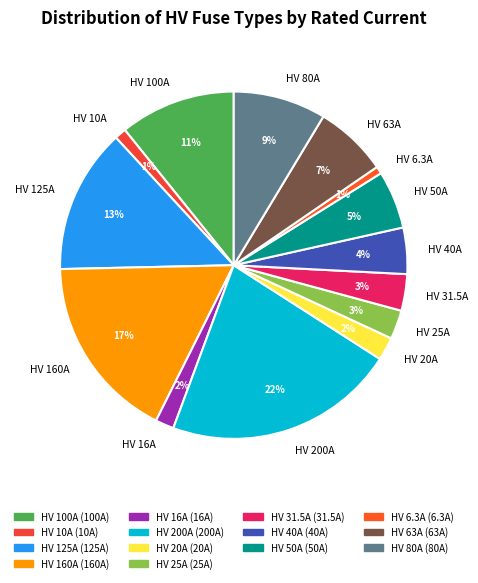

The HV 31.5A slice represents 3% of the pie. True or false?

True